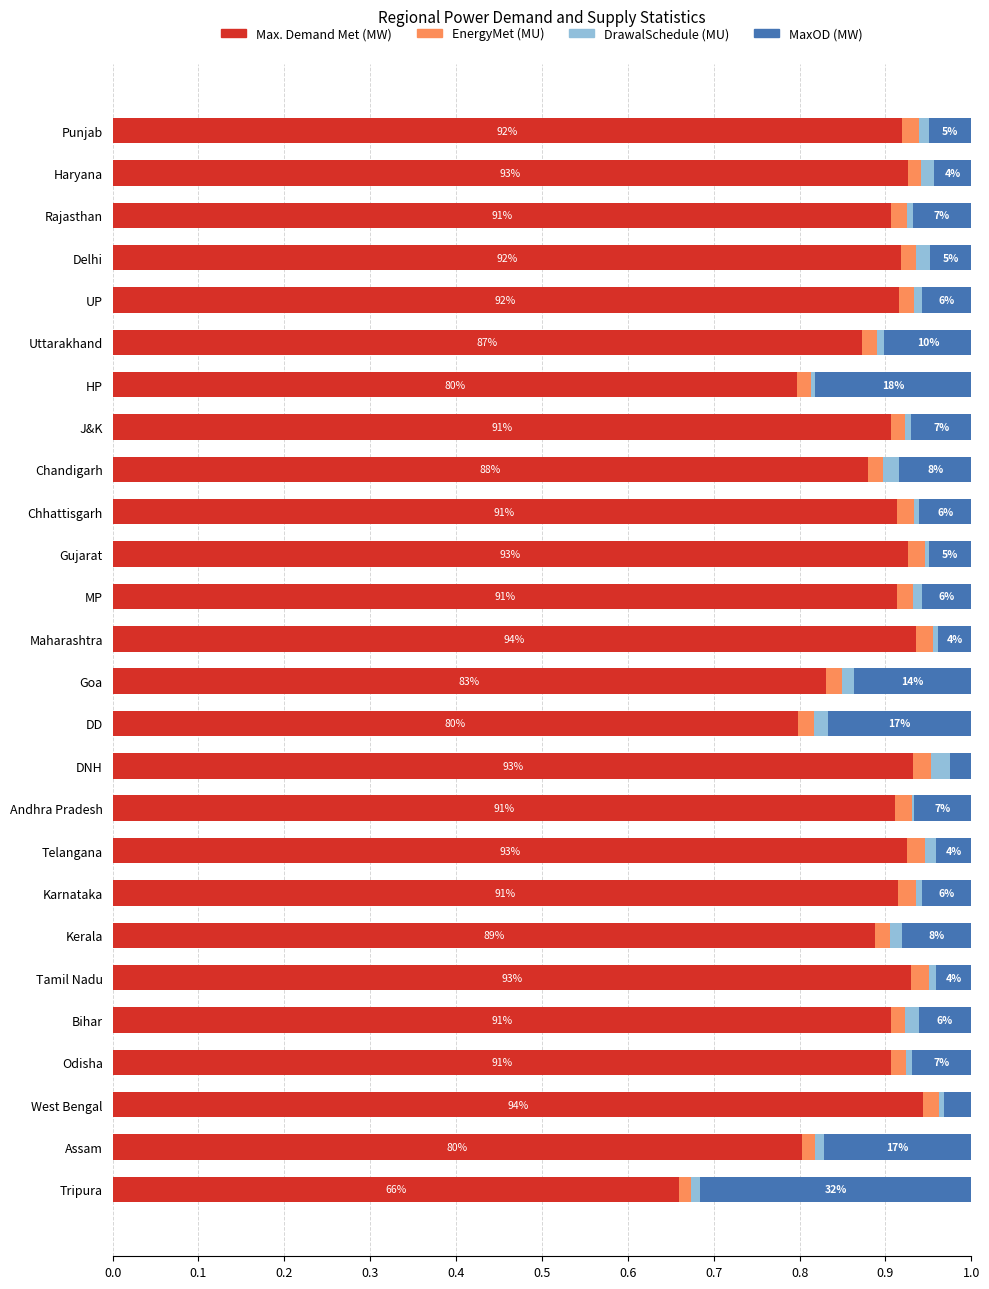

The Max. Demand Met (MW) series shows 1.4 at UP. True or false?

False